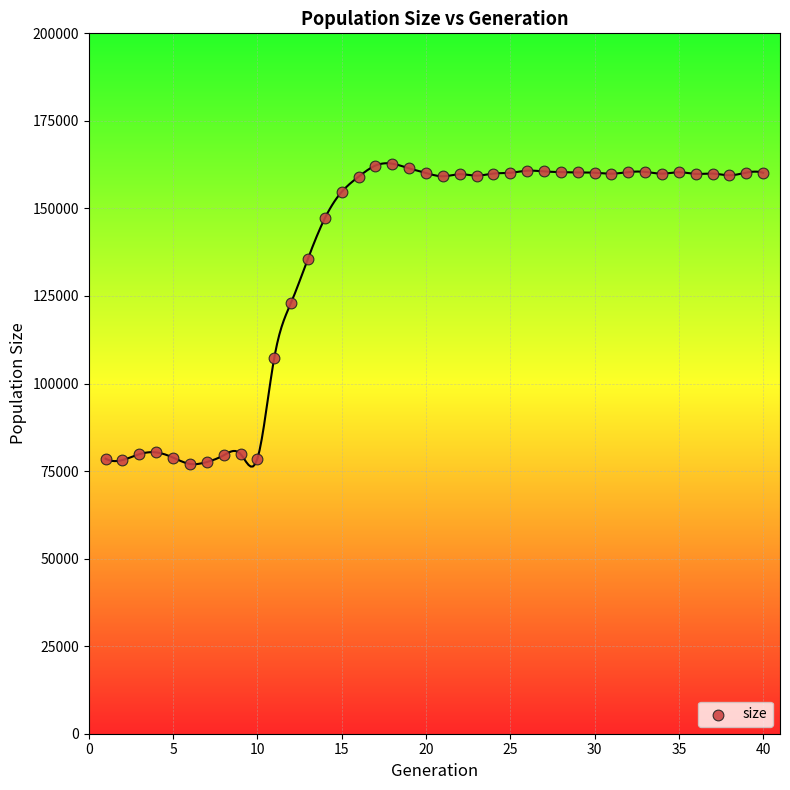

What is the range of Y values (max minus min)?

85733